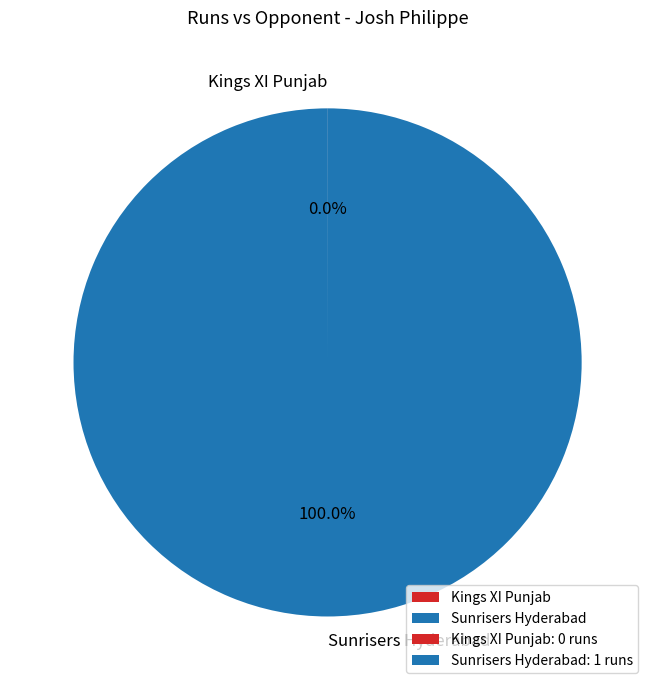

Which category has the biggest portion of the pie?

Sunrisers Hyderabad